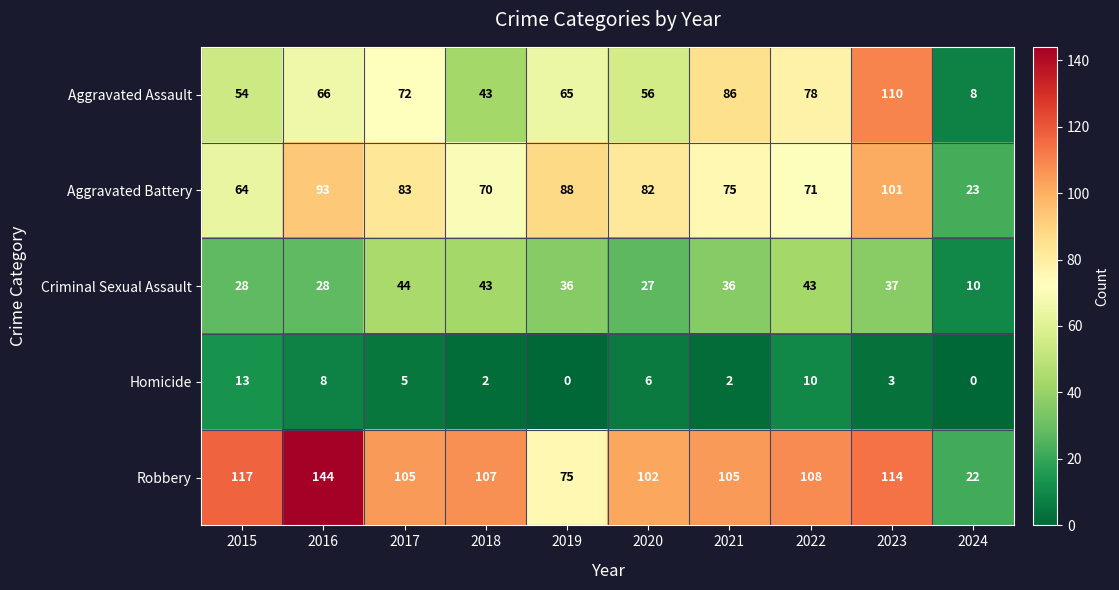

What is the lowest value of the Aggravated Assault series?

8